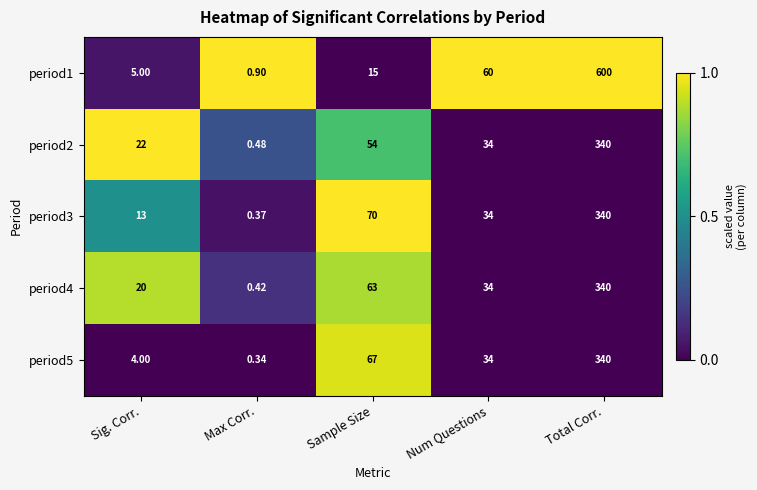

At which category is the sum across all series the highest?

Total Corr.